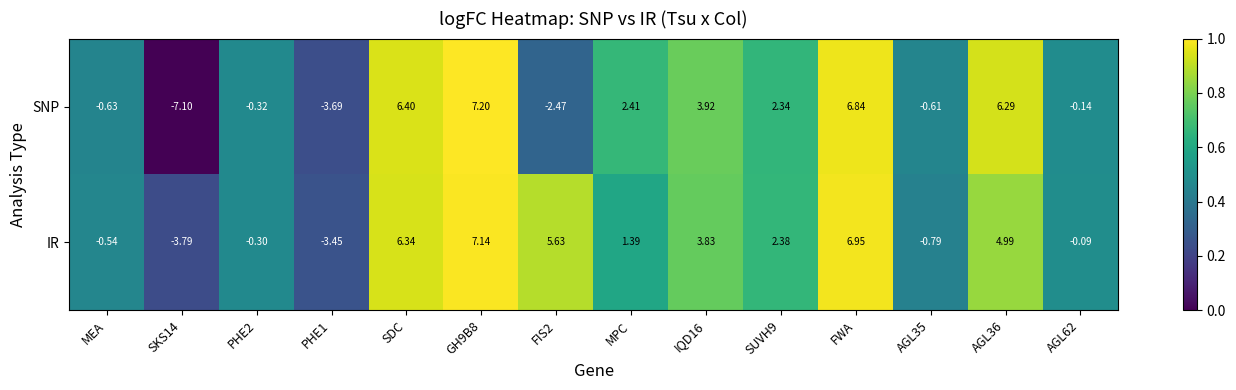

Rank the series by their maximum value, from lowest to highest.

IR, SNP